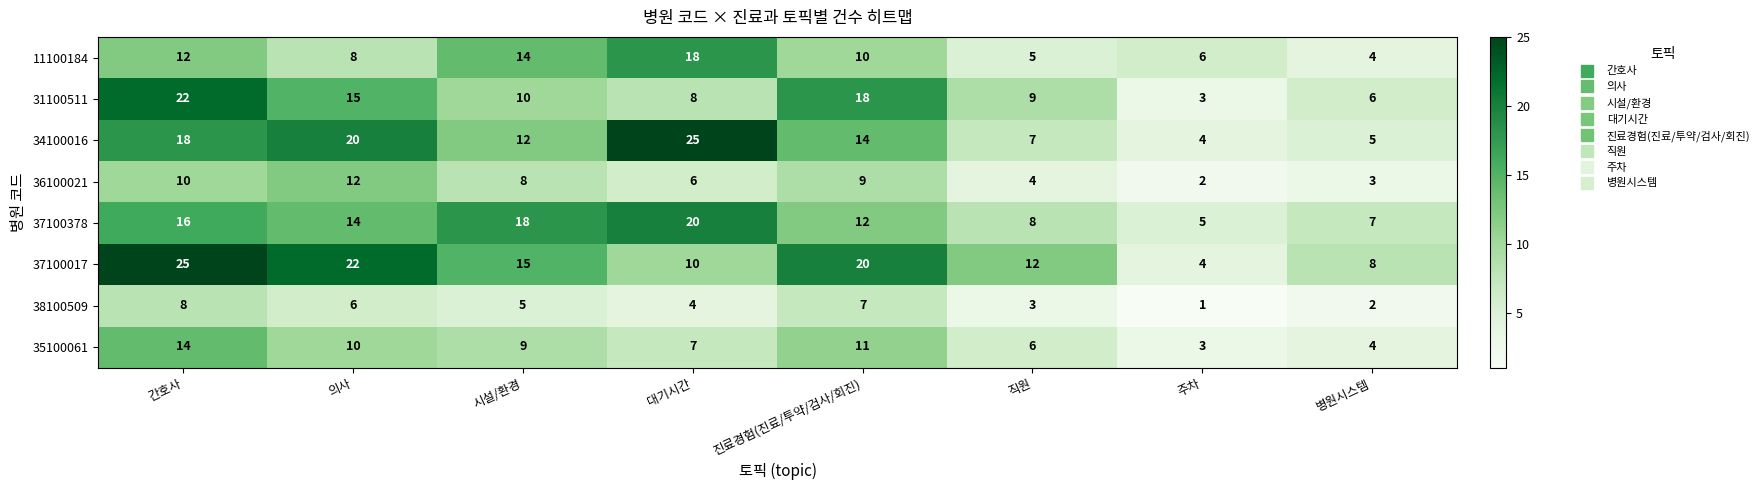

Is the value of 36100021 at 병원시스템 greater than the value of 34100016 at 주차?

No